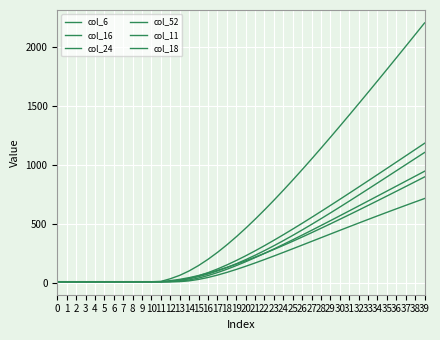

Is this an area chart (filled region under the line)?

No